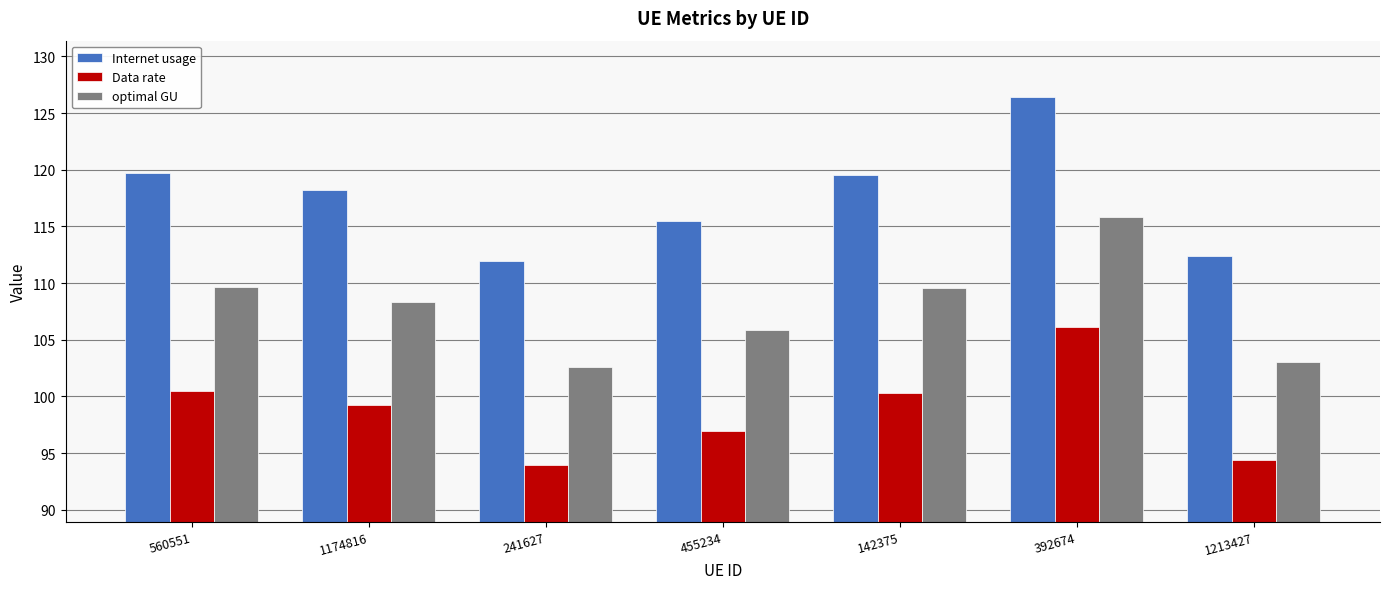

What is the average value of the optimal GU series?

107.8